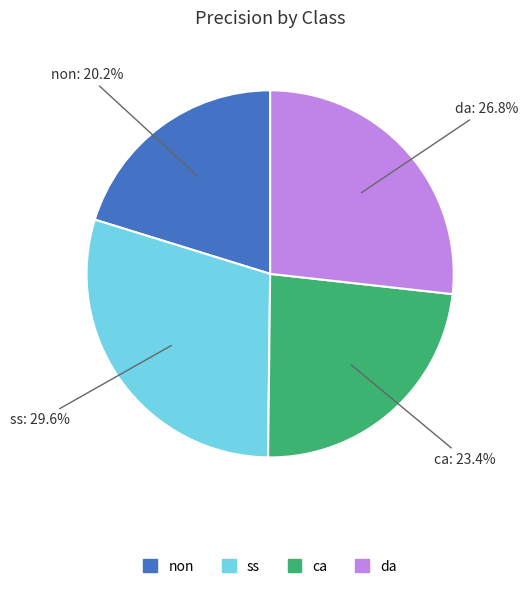

Rank the categories by value from highest to lowest.

ss, da, ca, non